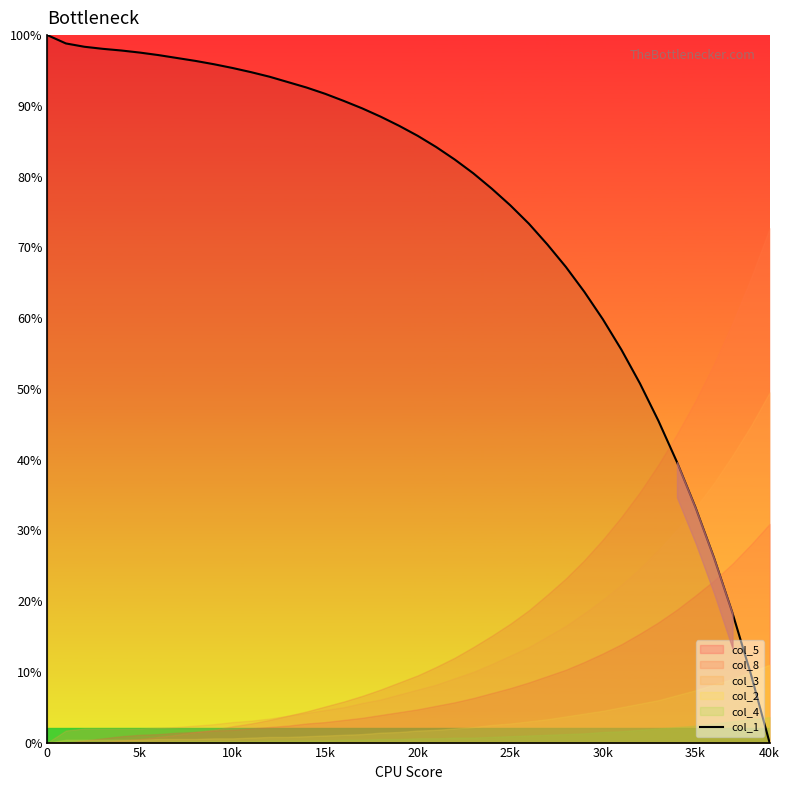

What position from the right is 34?

6